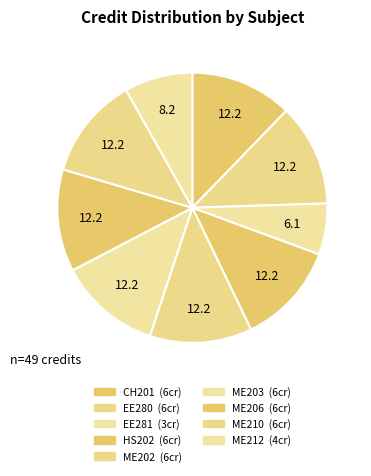

What is the total percentage of ME212 and EE281?

14.3%